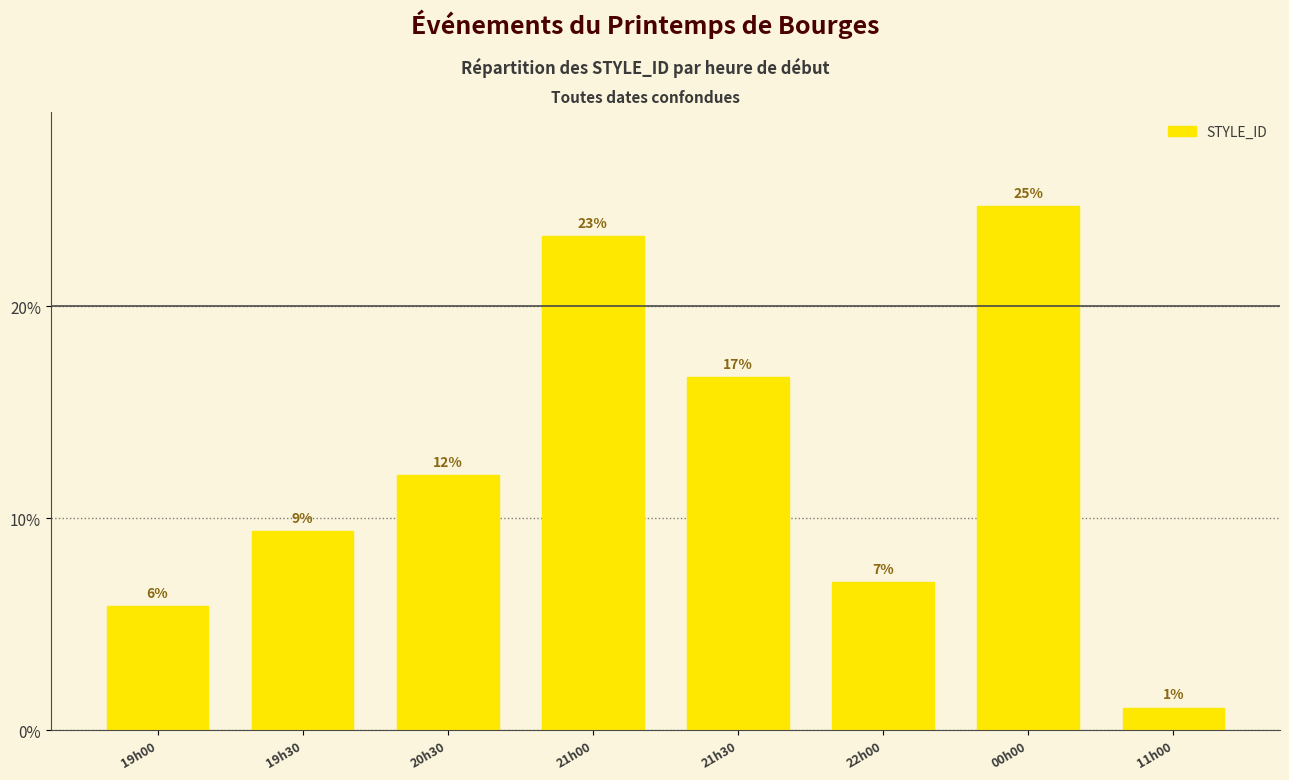

How many bars are there in total?

8